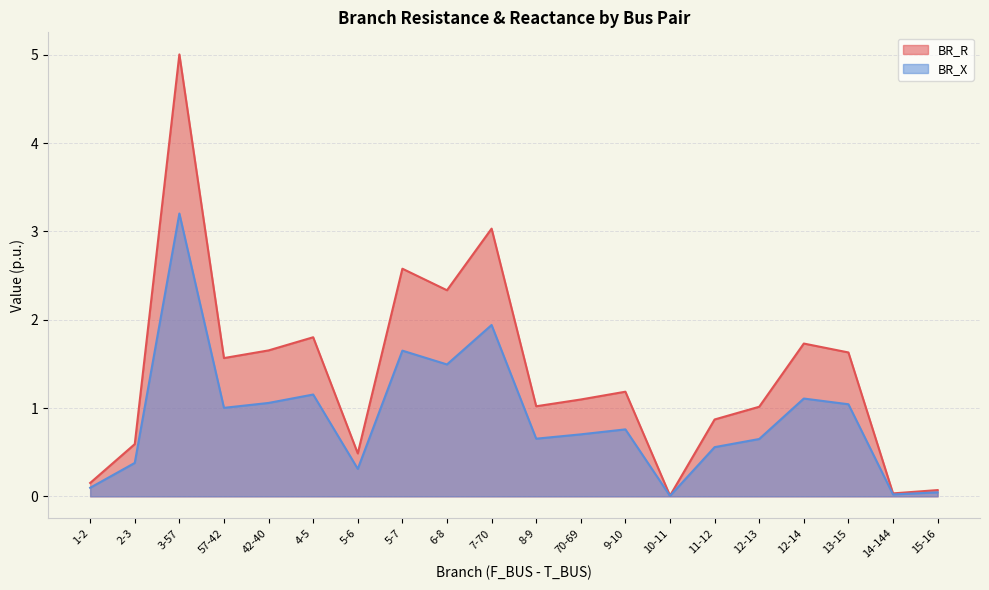

What is the sum of the BR_X values at 8-9 and 42-40?

1.7